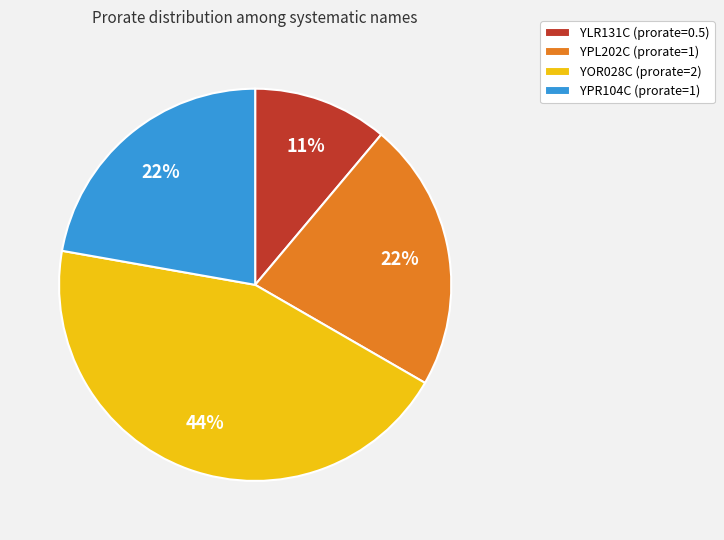

Is it true that YOR028C is 33% of the pie?

False